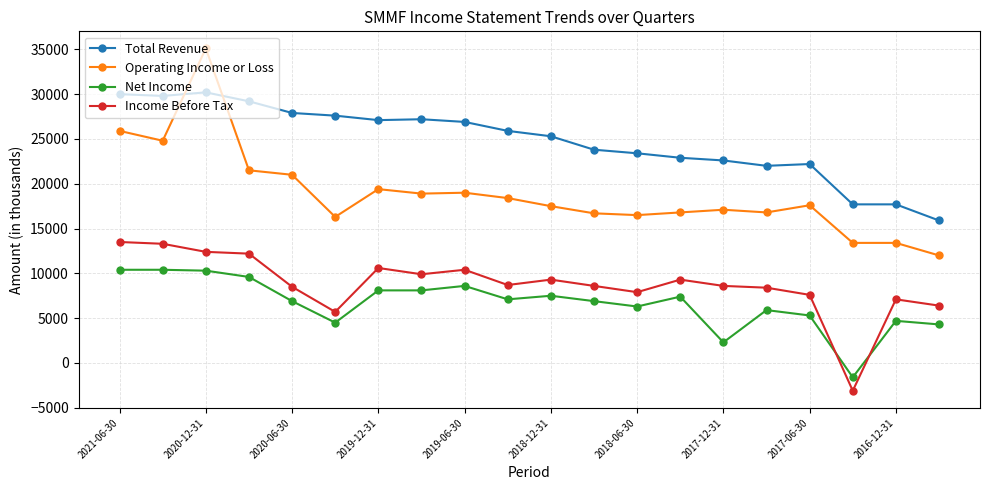

Rank the series by their maximum value, from highest to lowest.

Operating Income or Loss, Total Revenue, Income Before Tax, Net Income